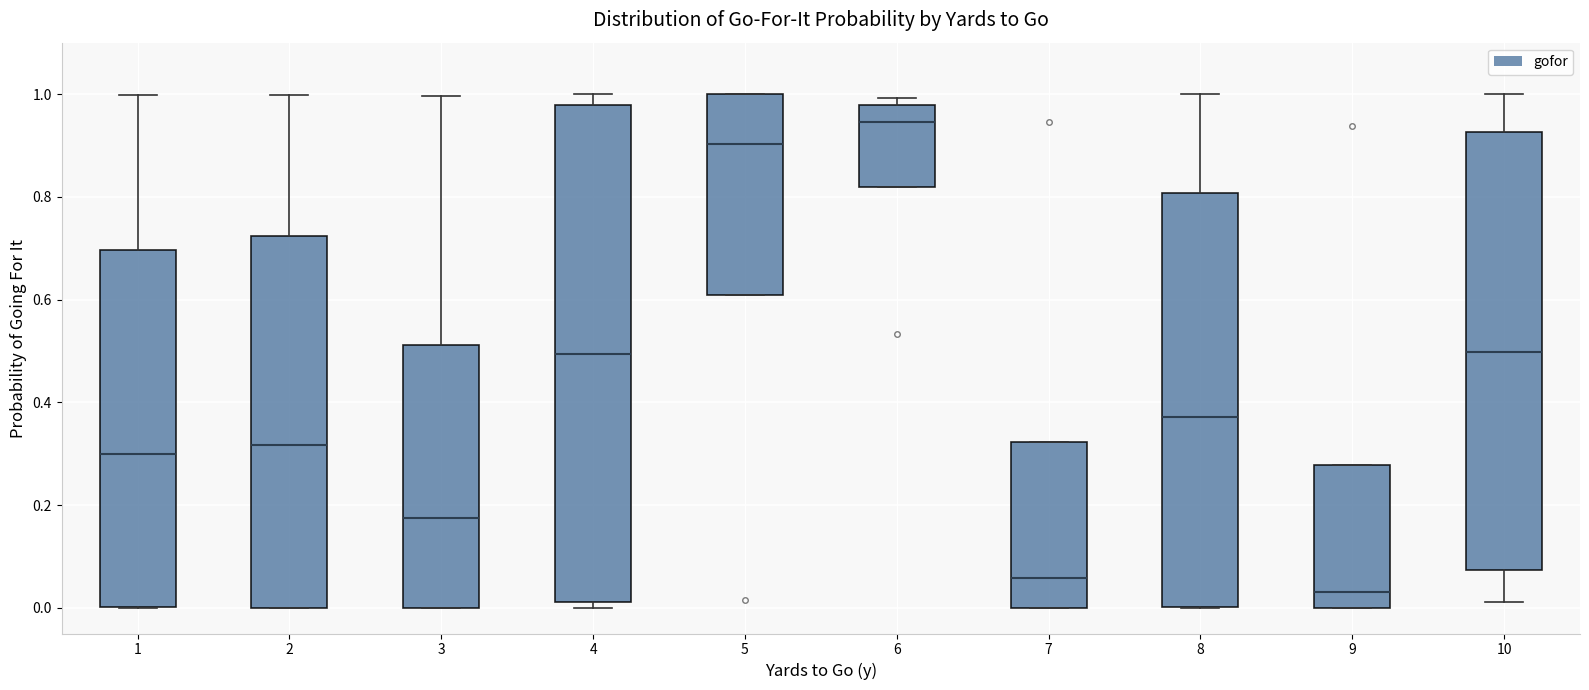

Where does the upper whisker of the box at x = 8 end on the y-axis? The values are not printed on the chart, so give them approximately, as read against the axis.

1.00